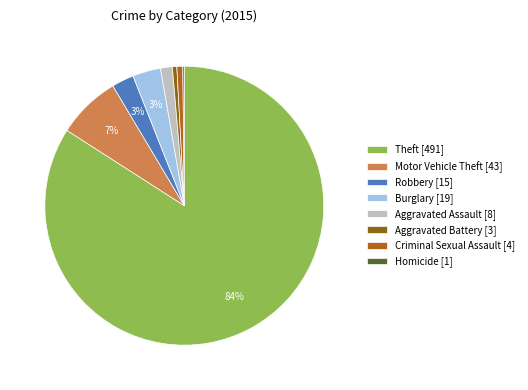

Is the sum of Theft [491] and Burglary [19] greater than half?

Yes